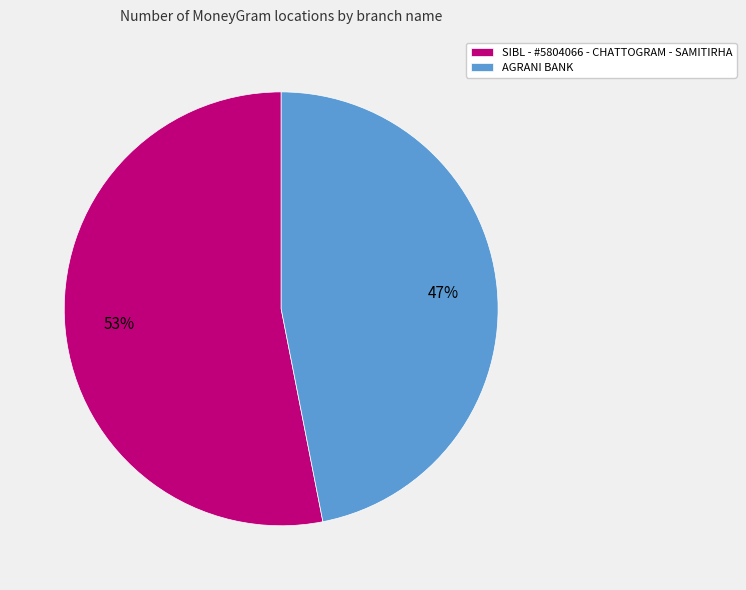

How many segments does this pie chart have?

2